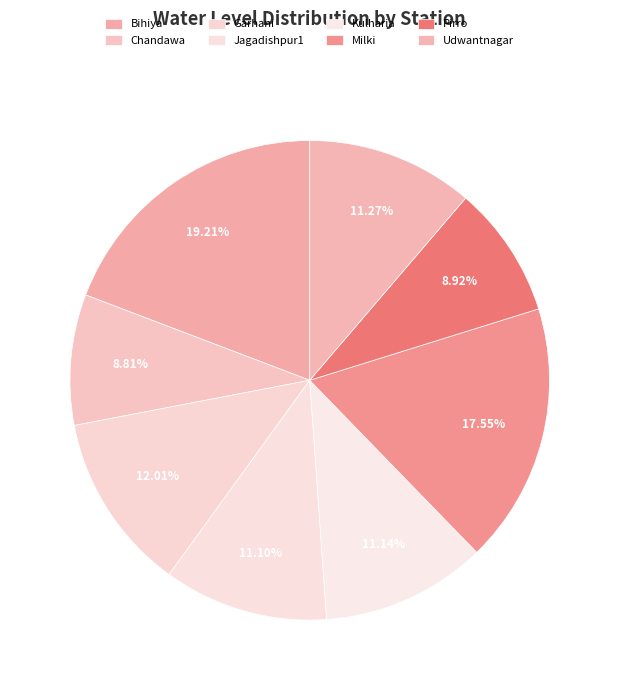

What percentage is the Chandawa slice, to the nearest percent?

9%